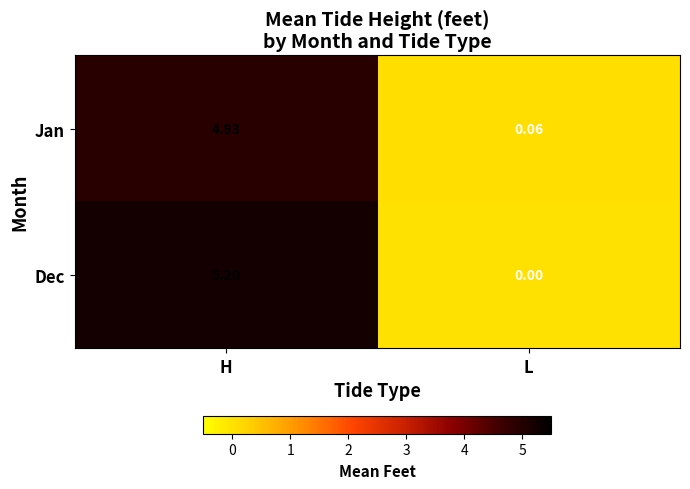

Rank the series by their average value, from lowest to highest.

Jan, Dec